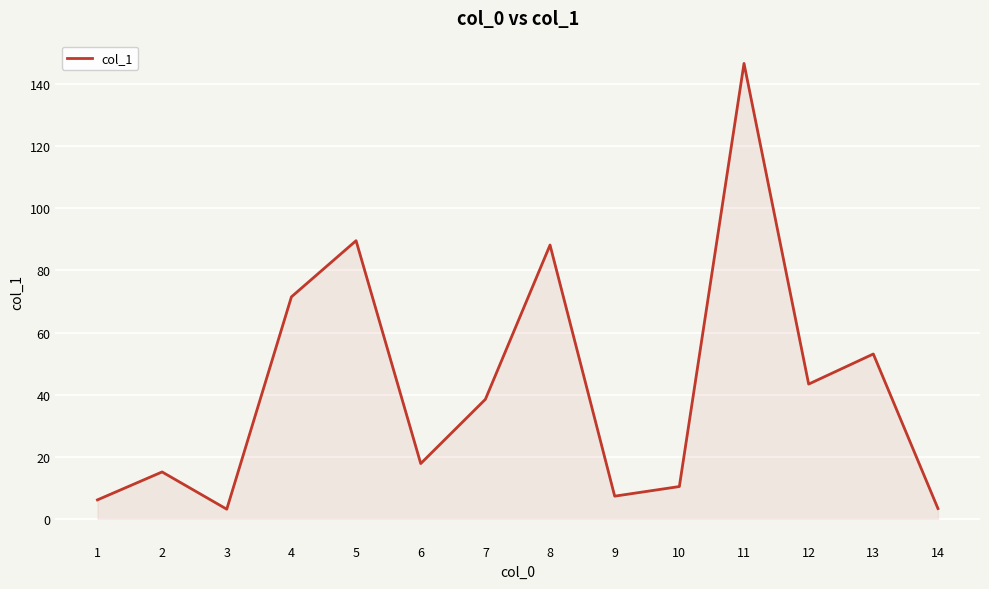

At which category does the chart reach its peak across all series?

11